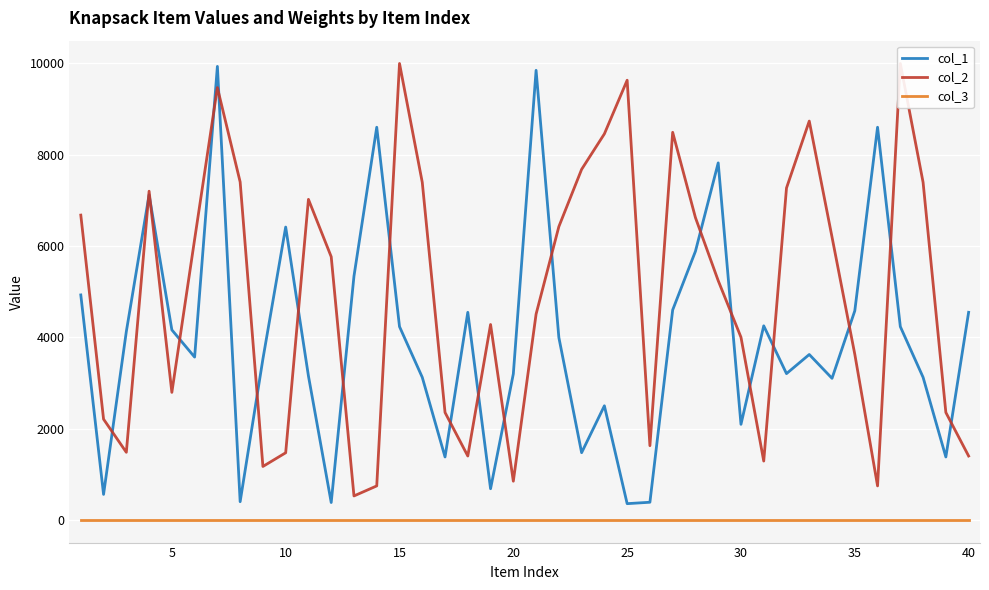

The value of col_1 at 25 is 6133. True or false?

False